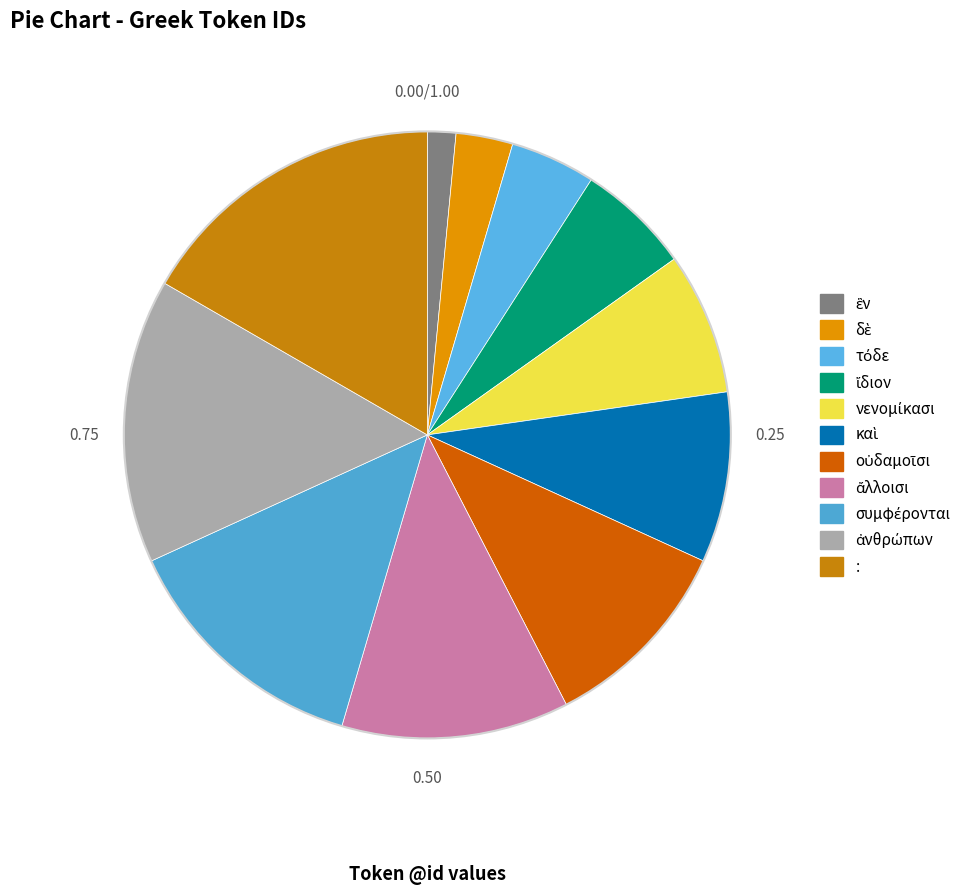

Does any single category account for the majority?

No